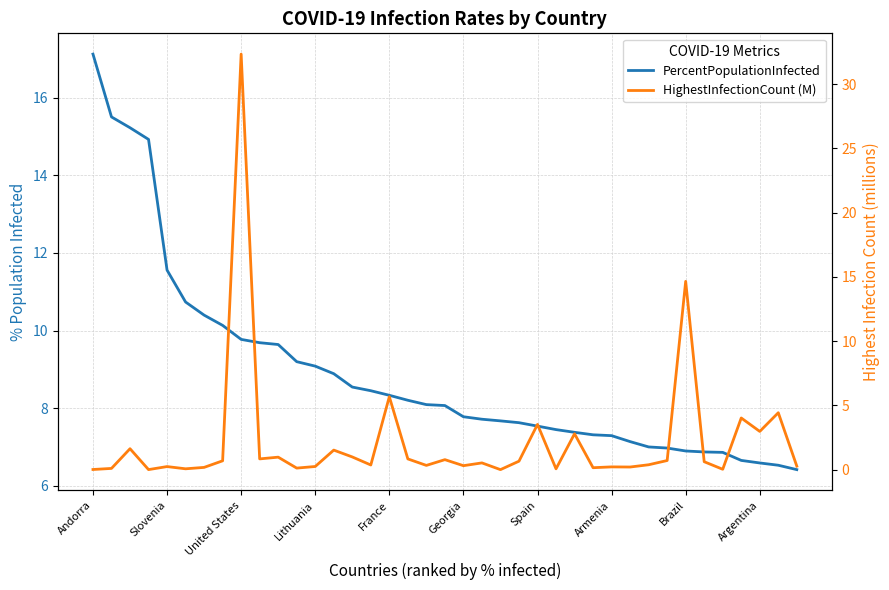

Rank the series at 25 from highest to lowest value.

PercentPopulationInfected, HighestInfectionCount (M)